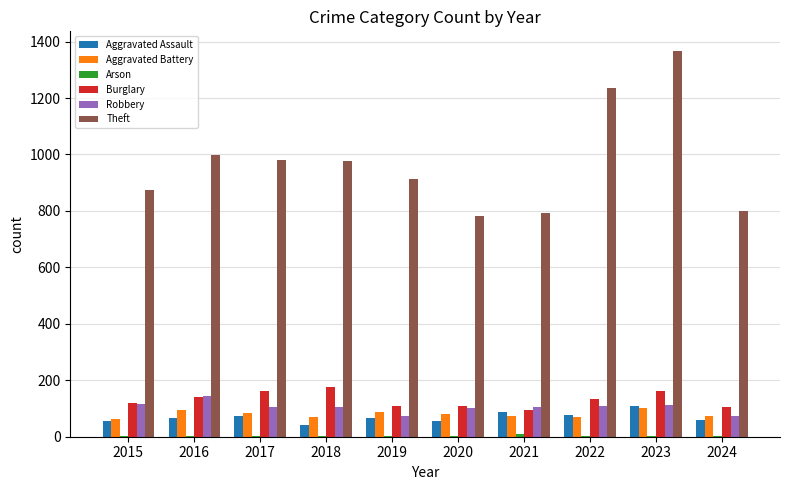

True or false: Burglary has a value of 44 at 2015.

False